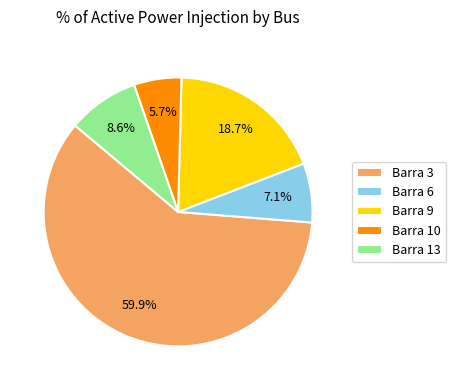

To the nearest percent, what percentage of the pie is Barra 9?

19%